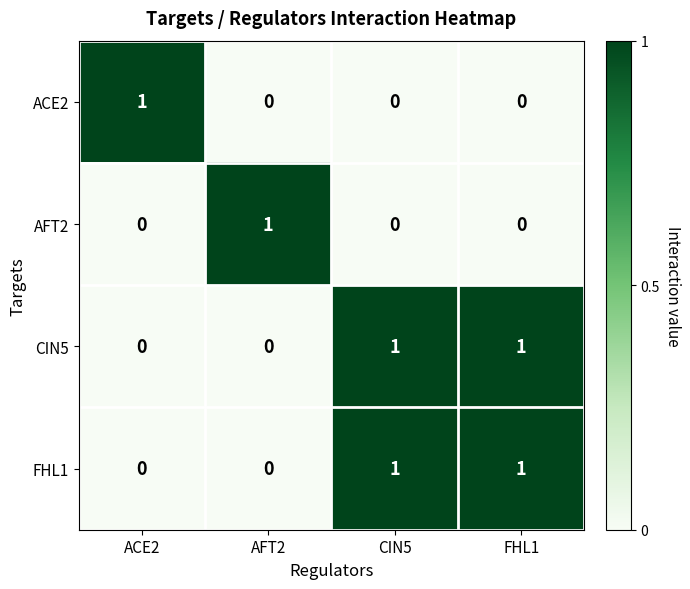

How many AFT2 values are between 0 and 1?

4